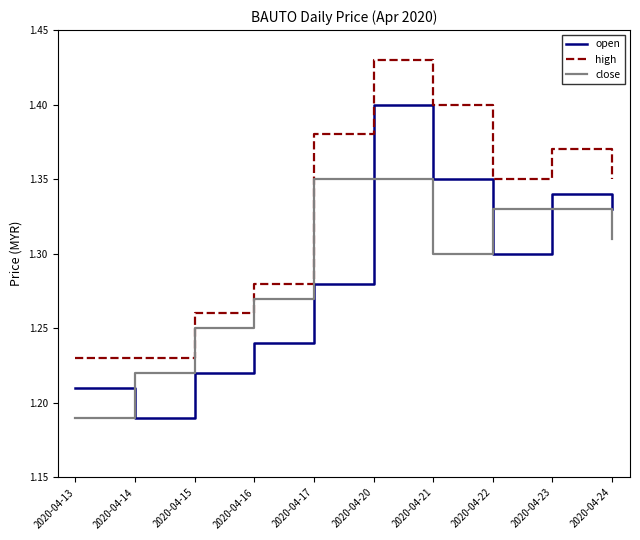

True or false: open and close intersect in this chart.

True